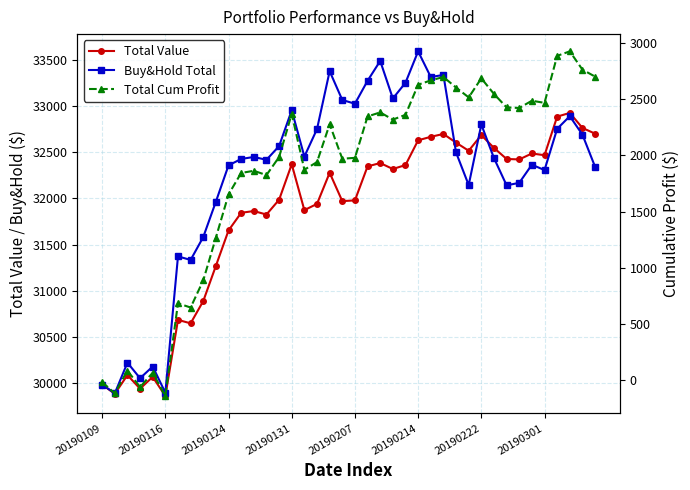

What is the sum of all Total Cum Profit values?

73702.8